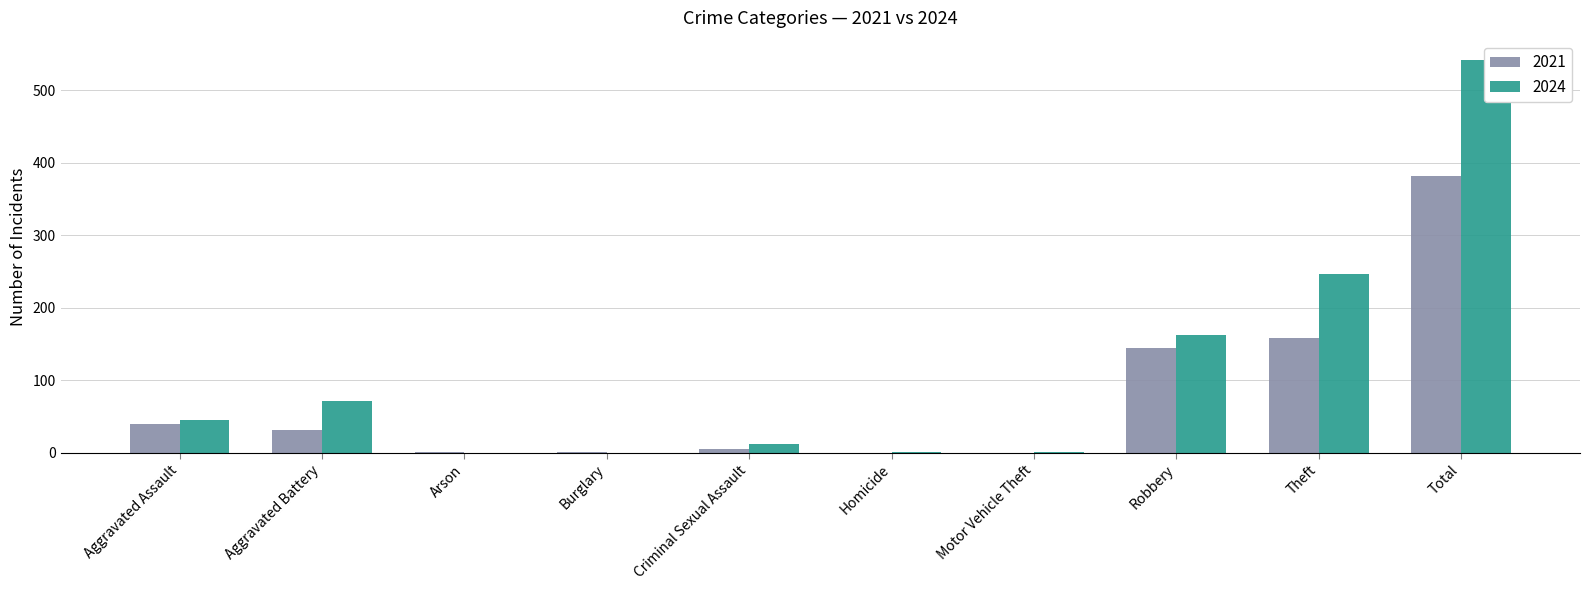

Which category has the lowest value in the 2021 series?

Homicide